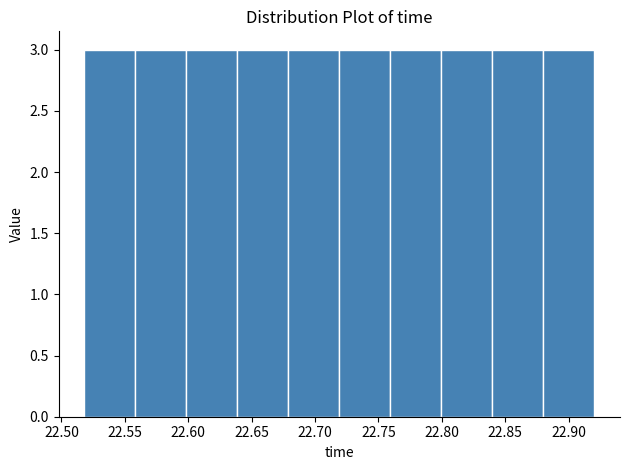

Reading left to right, transcribe this chart: for each bar, give the range it covers on the x-axis and its height. Neither the bar edges nor the heights are printed on the chart, so give them approximately, as read against the axes.

22.52 to 22.56: 3
22.56 to 22.60: 3
22.60 to 22.64: 3
22.64 to 22.68: 3
22.68 to 22.72: 3
22.72 to 22.76: 3
22.76 to 22.80: 3
22.80 to 22.84: 3
22.84 to 22.88: 3
22.88 to 22.92: 3